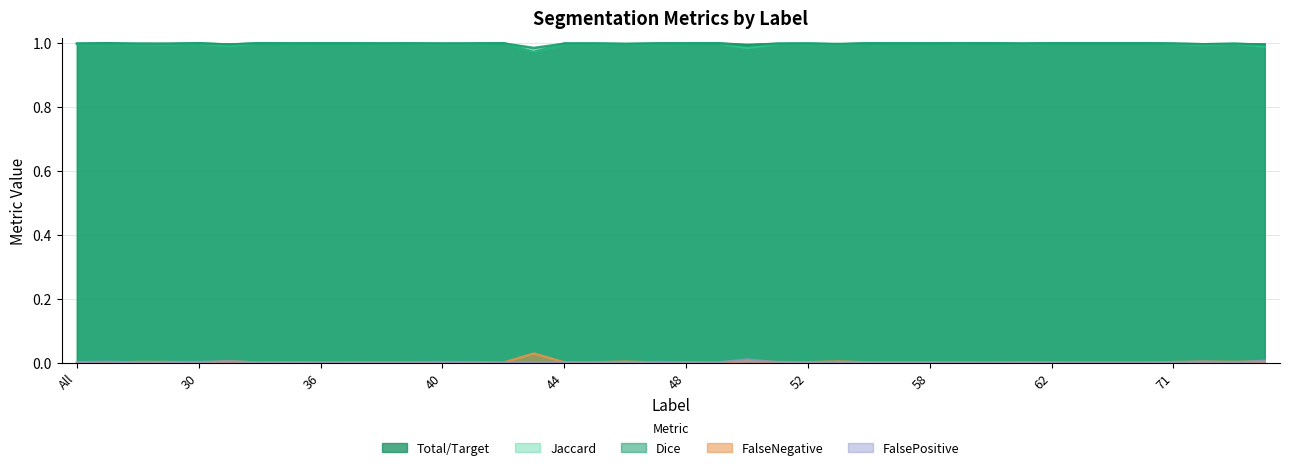

Reading left to right, transcribe all the data shown in this chart.

Jaccard: 1.0	1.0	1.0	1.0	1.0	1.0	1.0	1.0	1.0	1.0	1.0	1.0	1.0	1.0	1.0	1.0	1.0	1.0	1.0	1.0	1.0	1.0	1.0	1.0	1.0	1.0	1.0	1.0	1.0	1.0	1.0	1.0	1.0	1.0	1.0	1.0	1.0	1.0	1.0	1.0
Dice: 1.0	1.0	1.0	1.0	1.0	1.0	1.0	1.0	1.0	1.0	1.0	1.0	1.0	1.0	1.0	1.0	1.0	1.0	1.0	1.0	1.0	1.0	1.0	1.0	1.0	1.0	1.0	1.0	1.0	1.0	1.0	1.0	1.0	1.0	1.0	1.0	1.0	1.0	1.0	1.0
Total/Target: 1.0	1.0	1.0	1.0	1.0	1.0	1.0	1.0	1.0	1.0	1.0	1.0	1.0	1.0	1.0	1.0	1.0	1.0	1.0	1.0	1.0	1.0	1.0	1.0	1.0	1.0	1.0	1.0	1.0	1.0	1.0	1.0	1.0	1.0	1.0	1.0	1.0	1.0	1.0	1.0
FalseNegative: 0.0	0.0	0.0	0.0	0.0	0.0	0.0	0.0	0.0	0.0	0.0	0.0	0.0	0.0	0.0	0.0	0.0	0.0	0.0	0.0	0.0	0.0	0.0	0.0	0.0	0.0	0.0	0.0	0.0	0.0	0.0	0.0	0.0	0.0	0.0	0.0	0.0	0.0	0.0	0.0
FalsePositive: 0.0	0.0	0.0	0.0	0.0	0.0	0.0	0.0	0.0	0.0	0.0	0.0	0.0	0.0	0.0	0.0	0.0	0.0	0.0	0.0	0.0	0.0	0.0	0.0	0.0	0.0	0.0	0.0	0.0	0.0	0.0	0.0	0.0	0.0	0.0	0.0	0.0	0.0	0.0	0.0